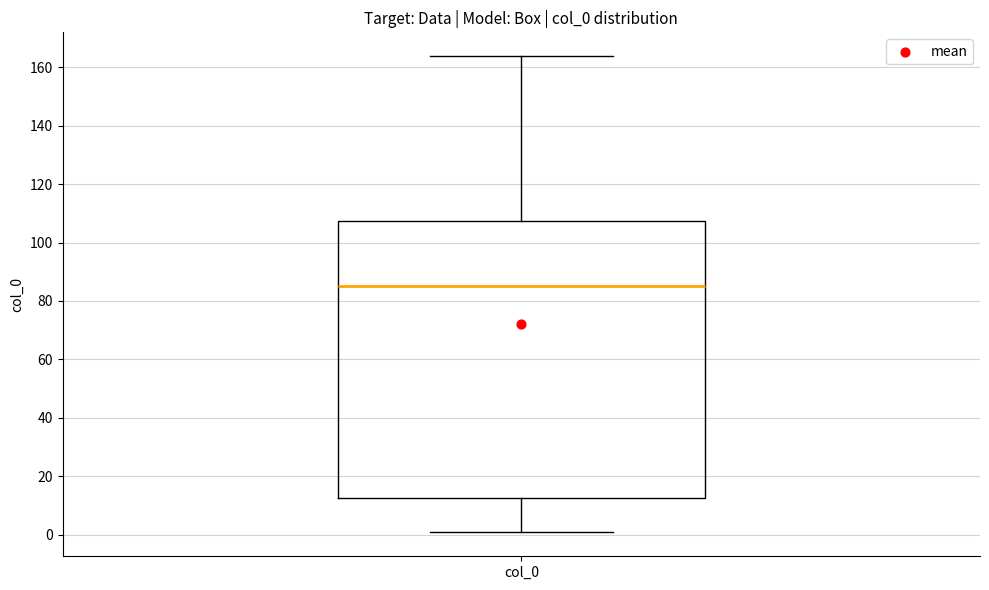

Read this box plot against the y-axis: the position of the median line, the range covered by the box, and the ends of both whiskers. The values are not printed on the chart, so give them approximately, as read against the axis.

median 86, box 12 to 108, whiskers 0 to 164